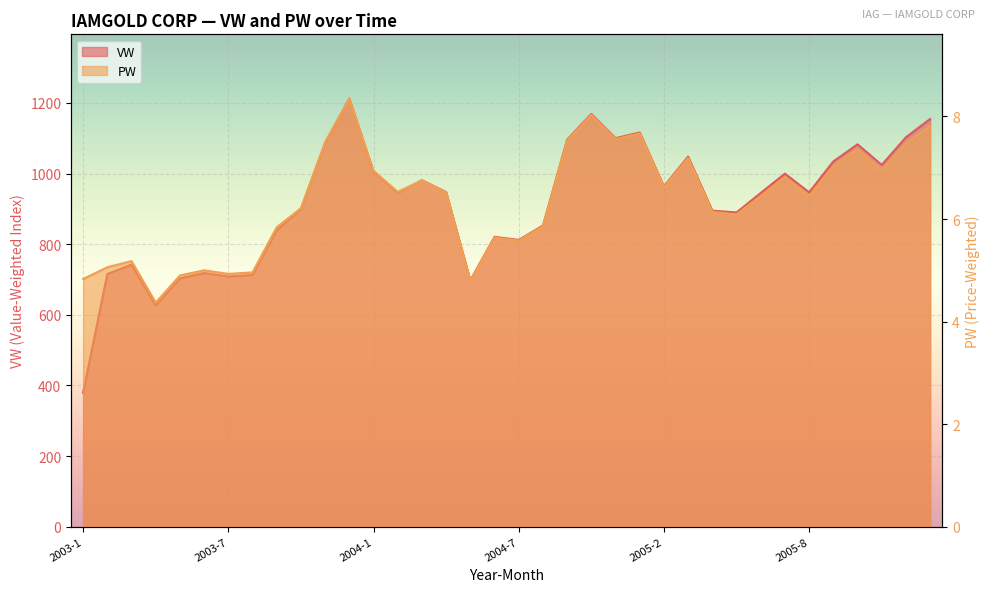

What are all the series names shown in the legend?

VW, PW